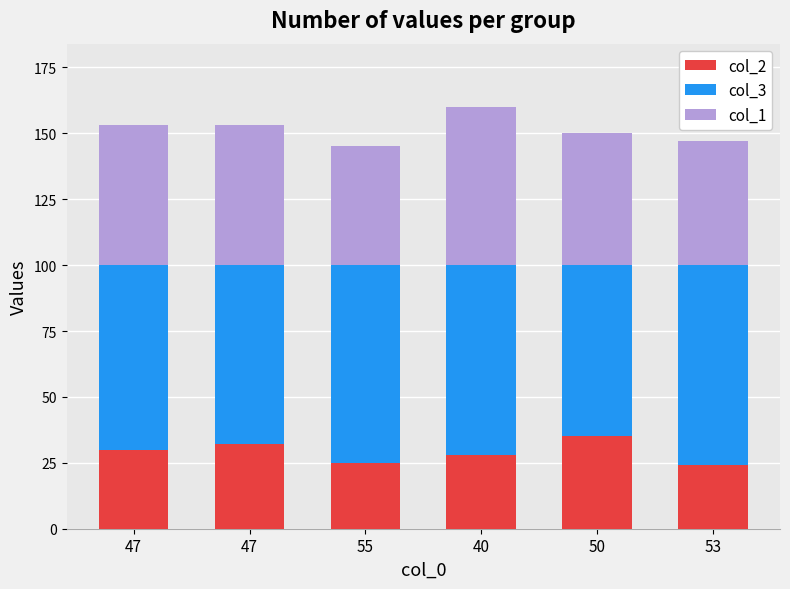

Does the chart contain any negative values?

No